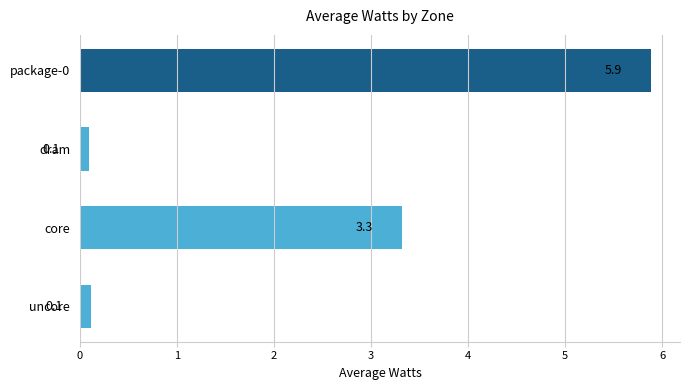

Reading top to bottom, list all the values displayed in this chart.

package-0=5.9	dram=0.1	core=3.3	uncore=0.1